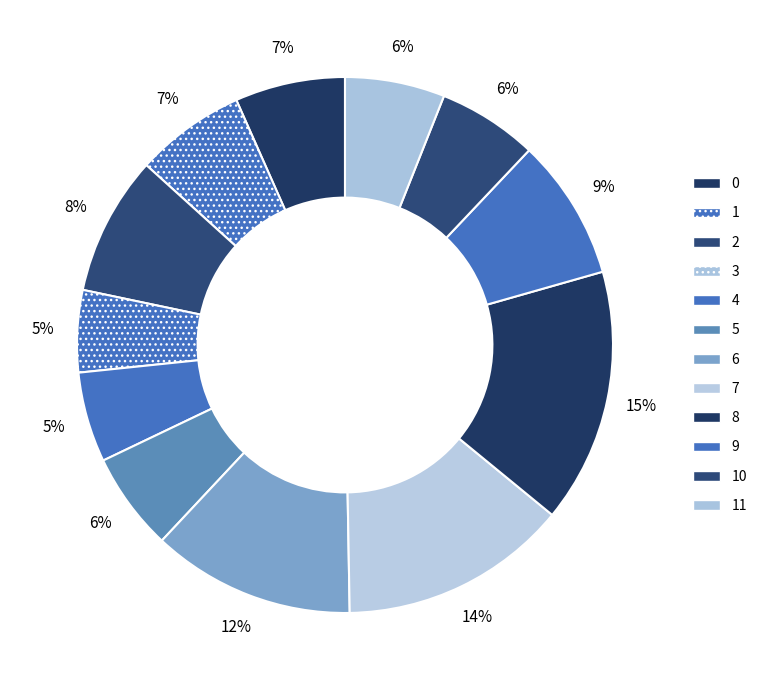

How many segments does this pie chart have?

12